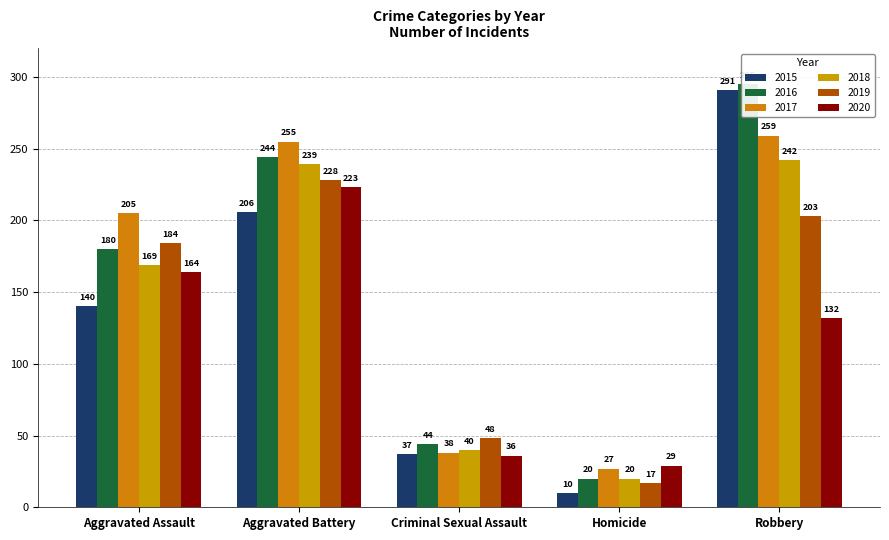

What is the difference between the second highest and minimum values in the 2016 series?

224